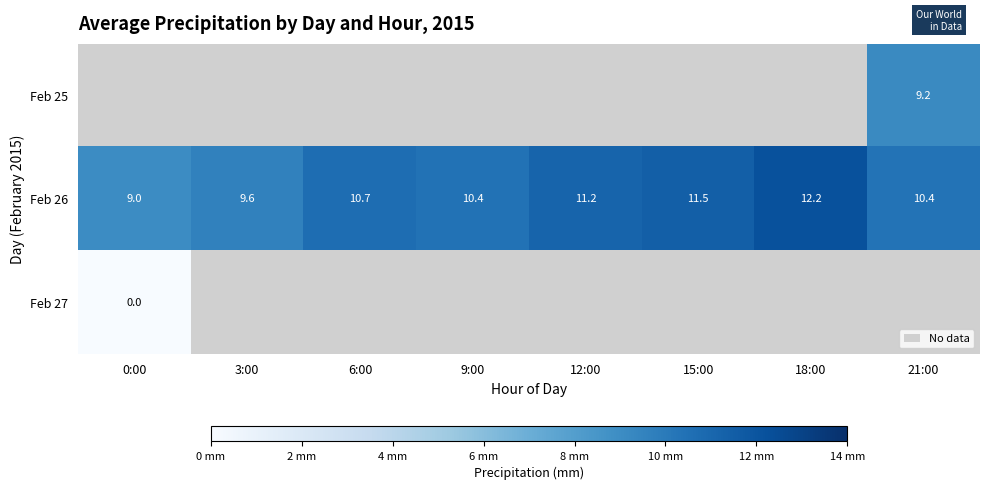

How many data points in Feb 26 are less than 10?

2